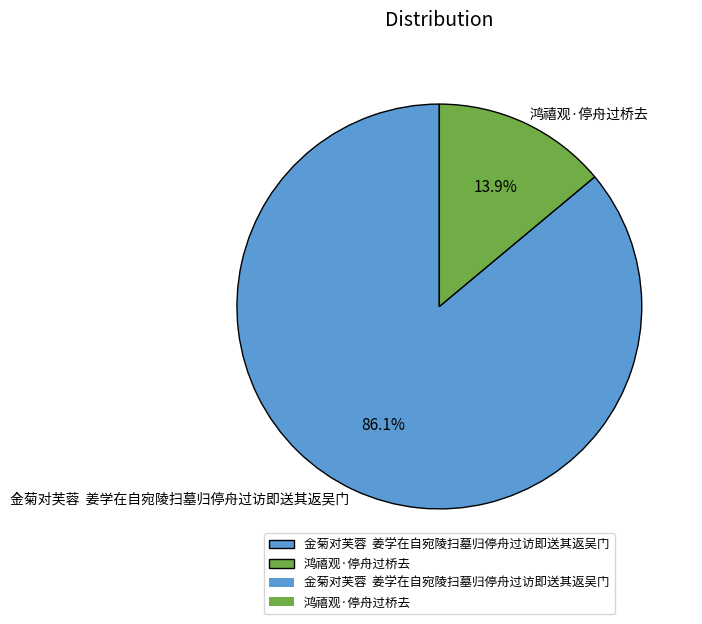

Approximately how many times larger is the value at 金菊对芙蓉 姜学在自宛陵扫墓归停舟过访即送其返吴门 compared to 鸿禧观·停舟过桥去?

6.2